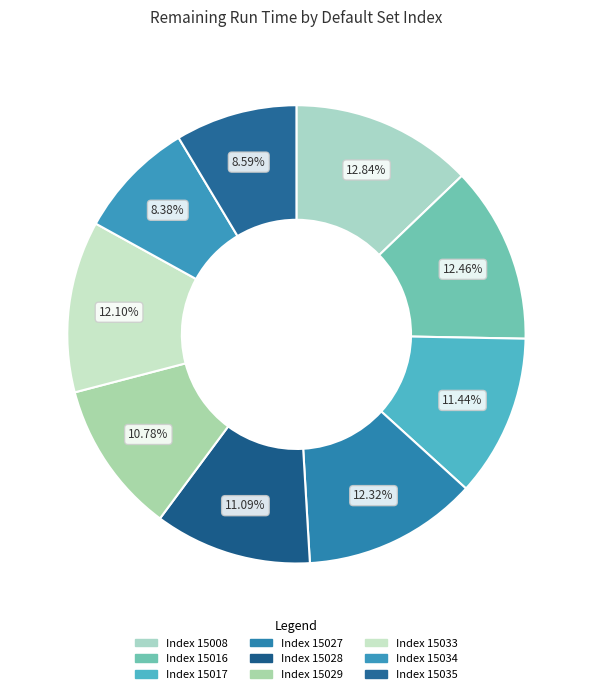

How many segments does this pie chart have?

9